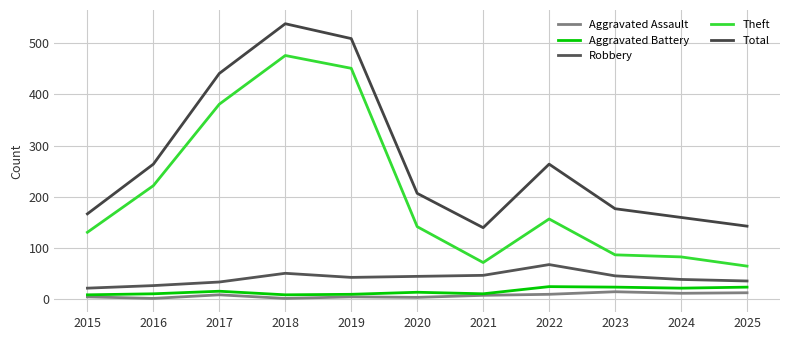

Where is Total nearest to the value 339?

2016